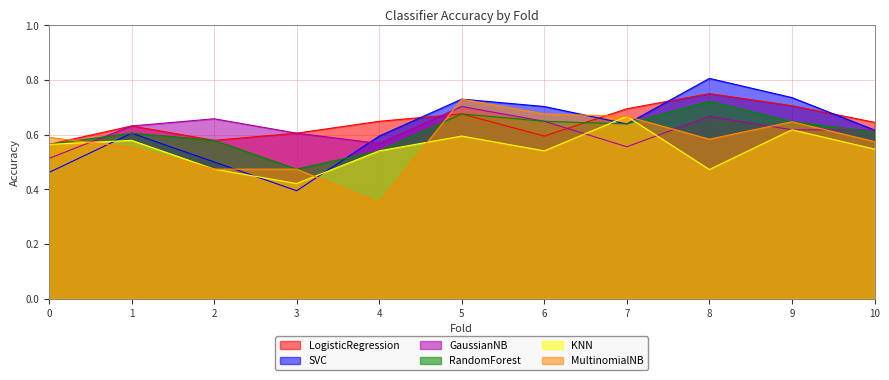

True or false: MultinomialNB has a value of 0.5 at 3.

True